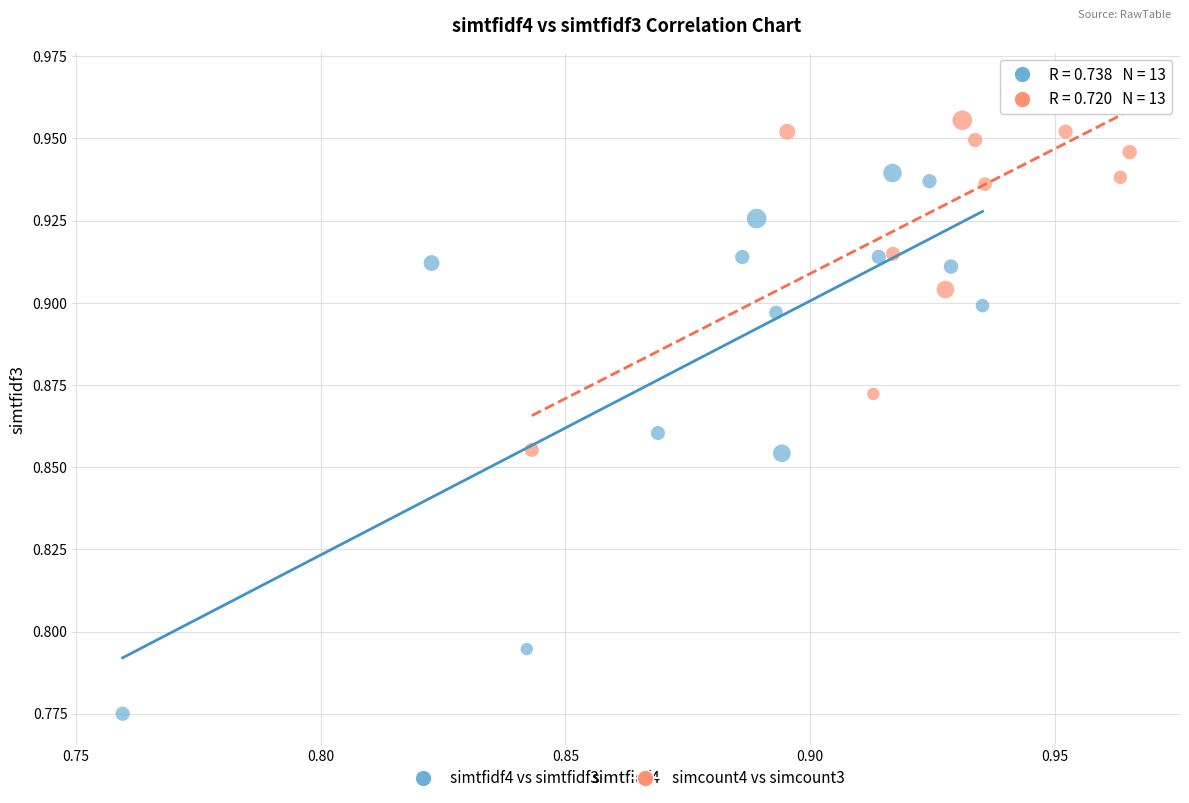

Which series has the widest spread of Y values?

simtfidf4 vs simtfidf3